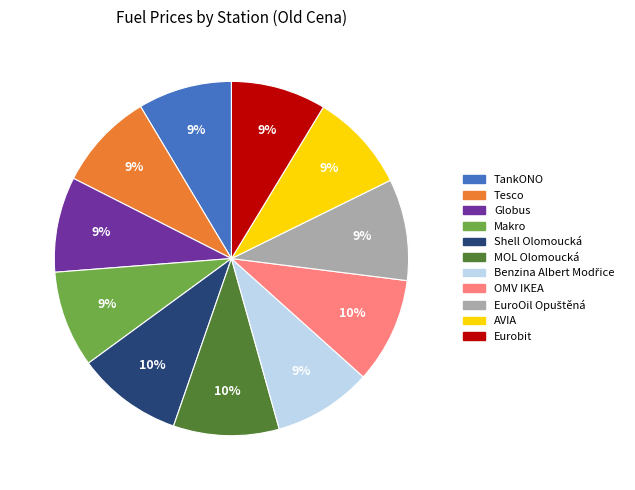

To the nearest percent, what is the average slice percentage?

9%